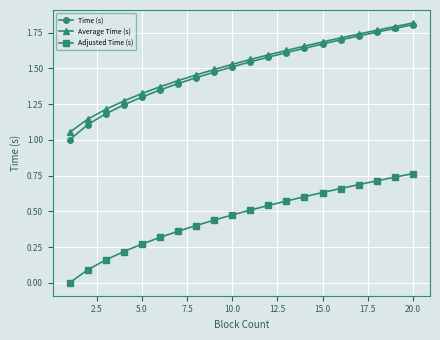

Which series has the widest spread of values?

Time (s)